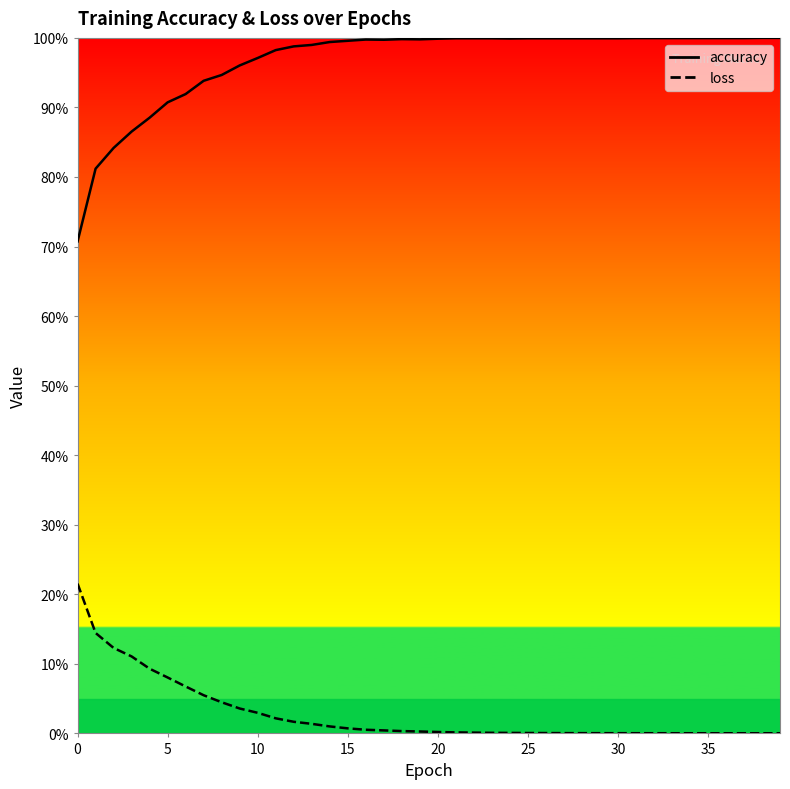

What is the highest value of the loss series?

0.2